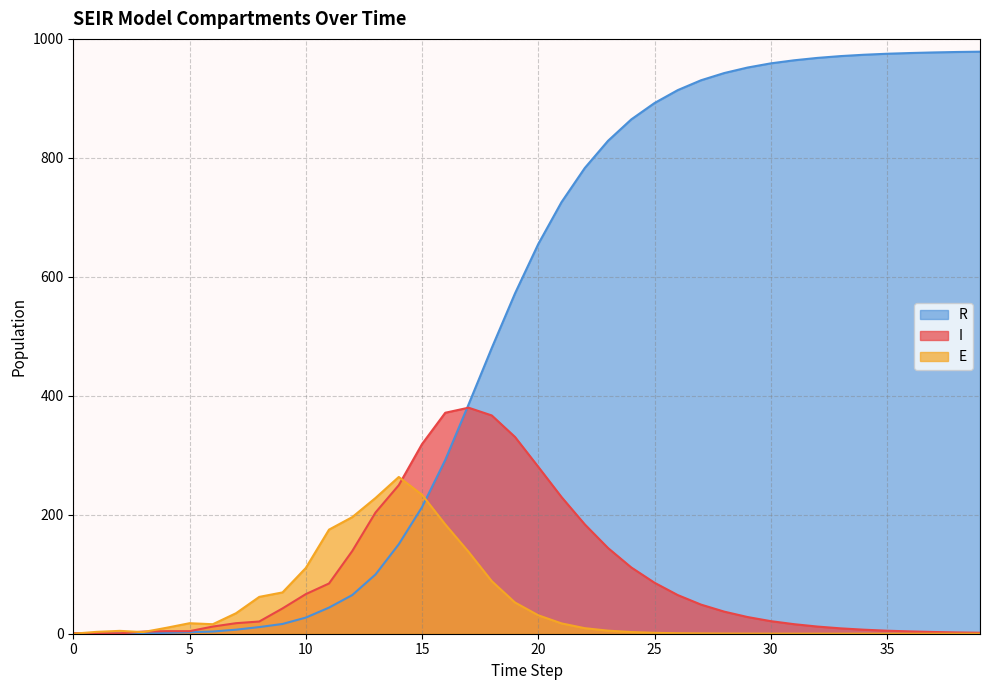

Which series has the largest range (max minus min)?

R